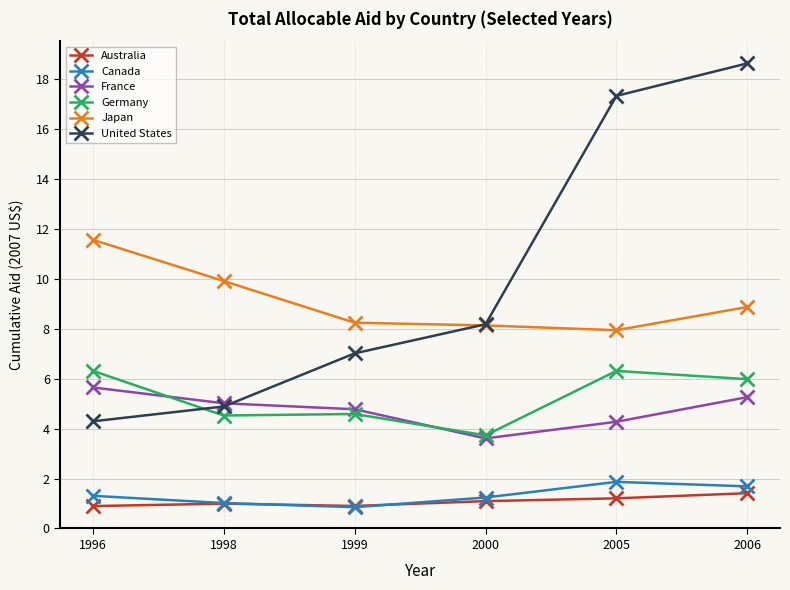

At which category is the sum across all series the highest?

2006